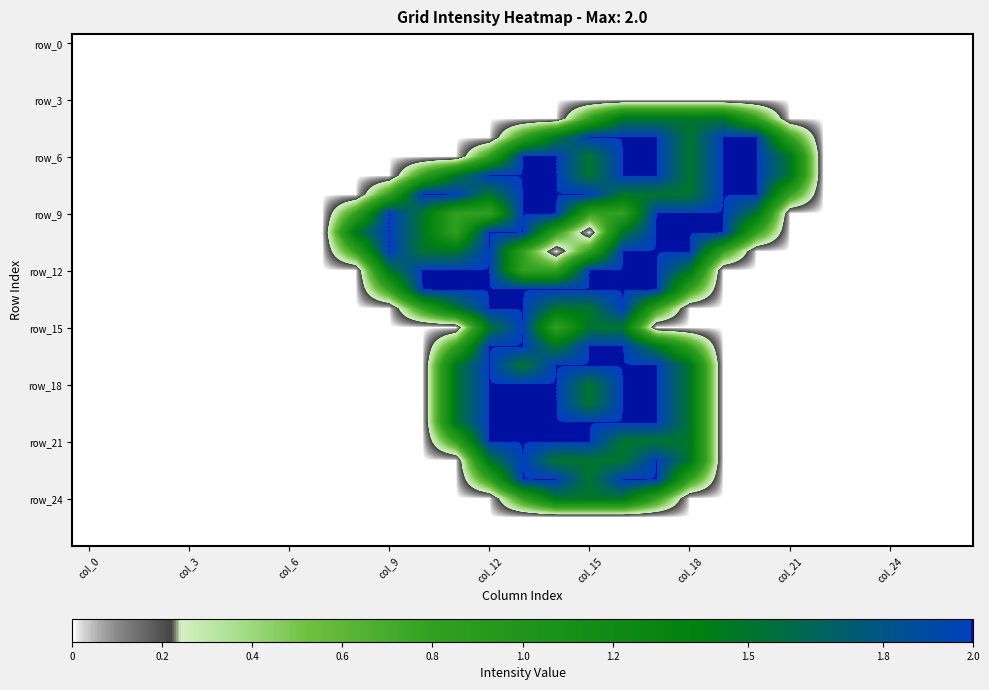

What is the greatest value displayed?

2.0